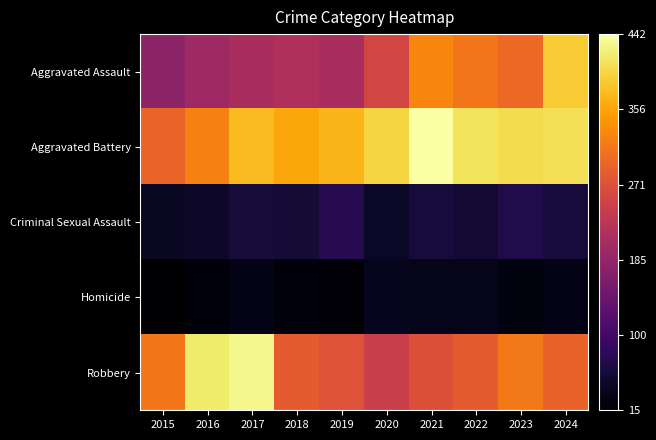

Rank the series by their maximum value, from lowest to highest.

Homicide, Criminal Sexual Assault, Aggravated Assault, Robbery, Aggravated Battery